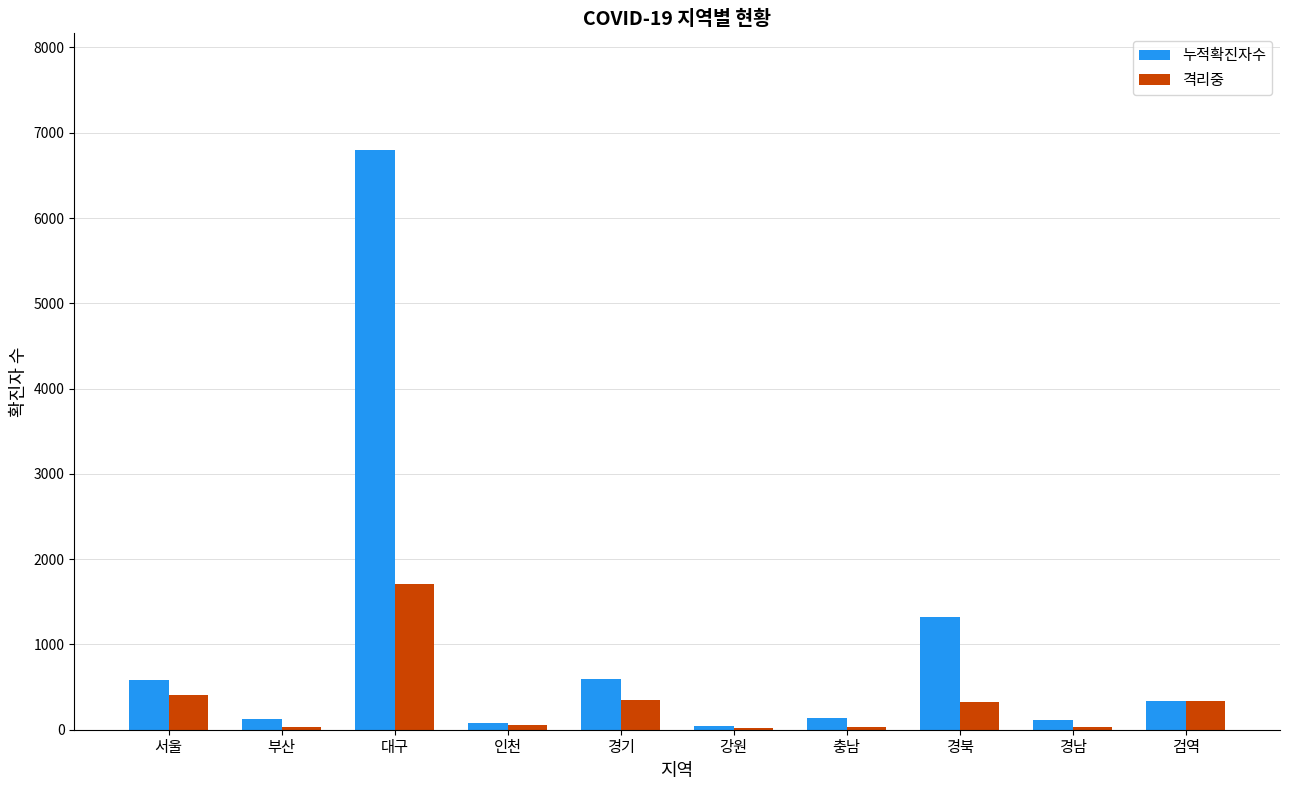

Where does the 누적확진자수 series first go above 338?

서울